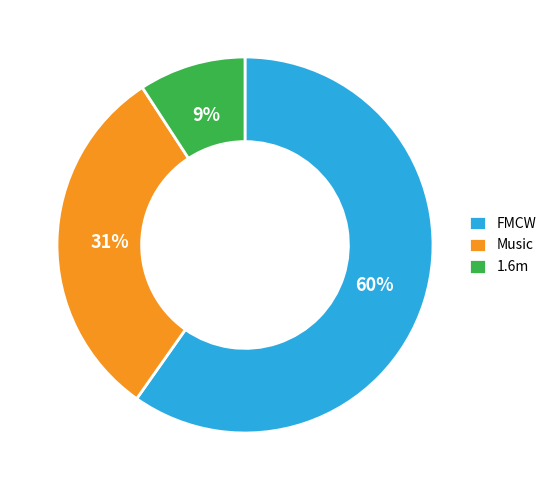

The FMCW slice represents 60% of the pie. True or false?

True